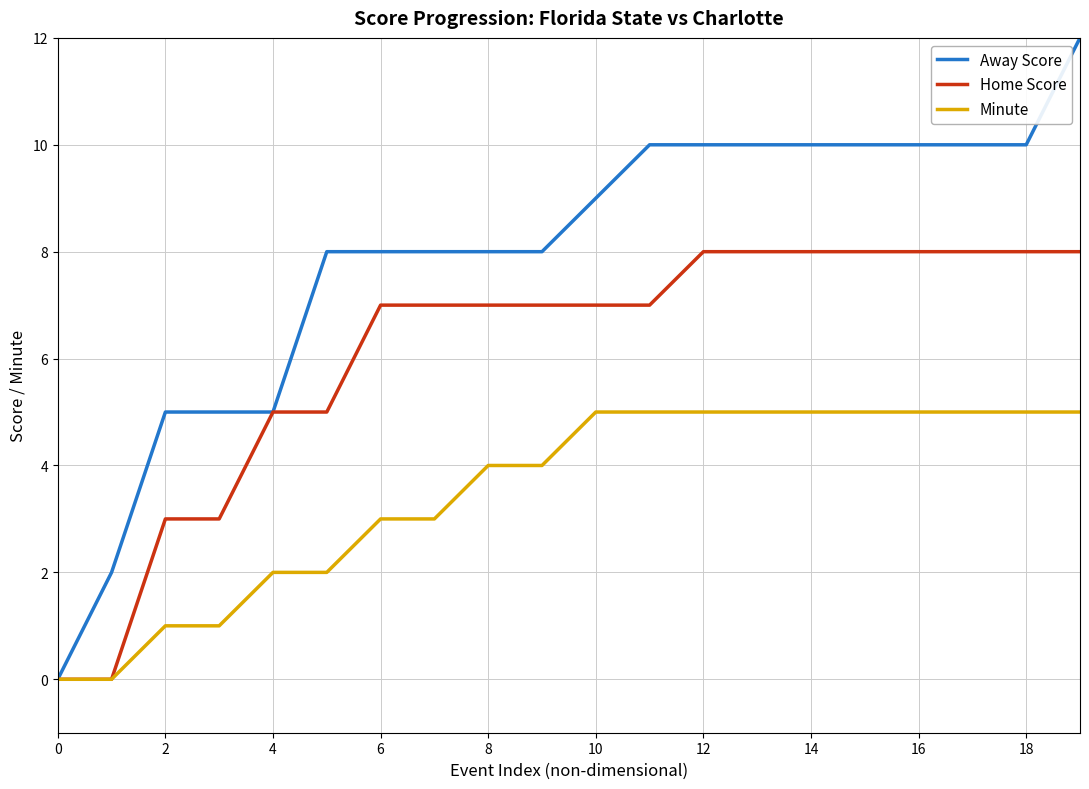

Rank the series by their maximum value, from lowest to highest.

Minute, Home Score, Away Score